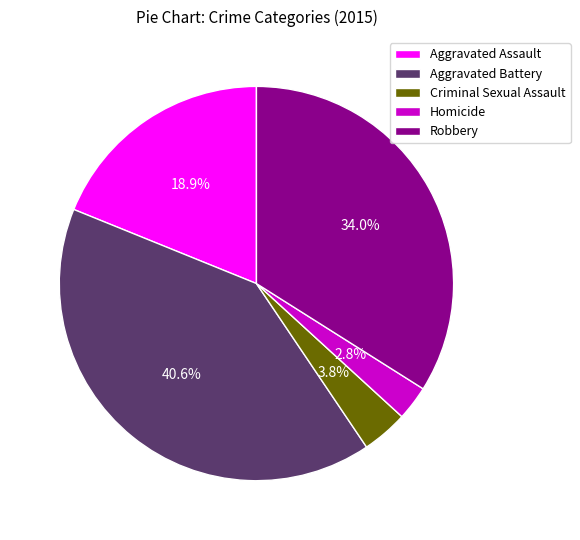

Does Aggravated Assault account for over 50% of the chart?

No